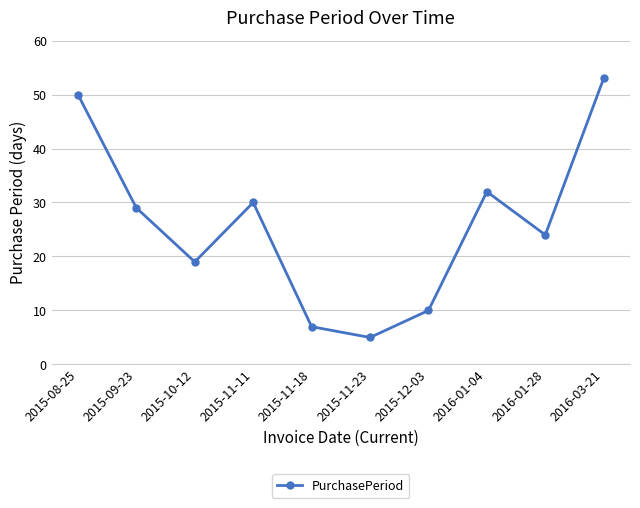

Approximately how many times larger is the value at 2016-01-28 compared to 2016-03-21?

0.5